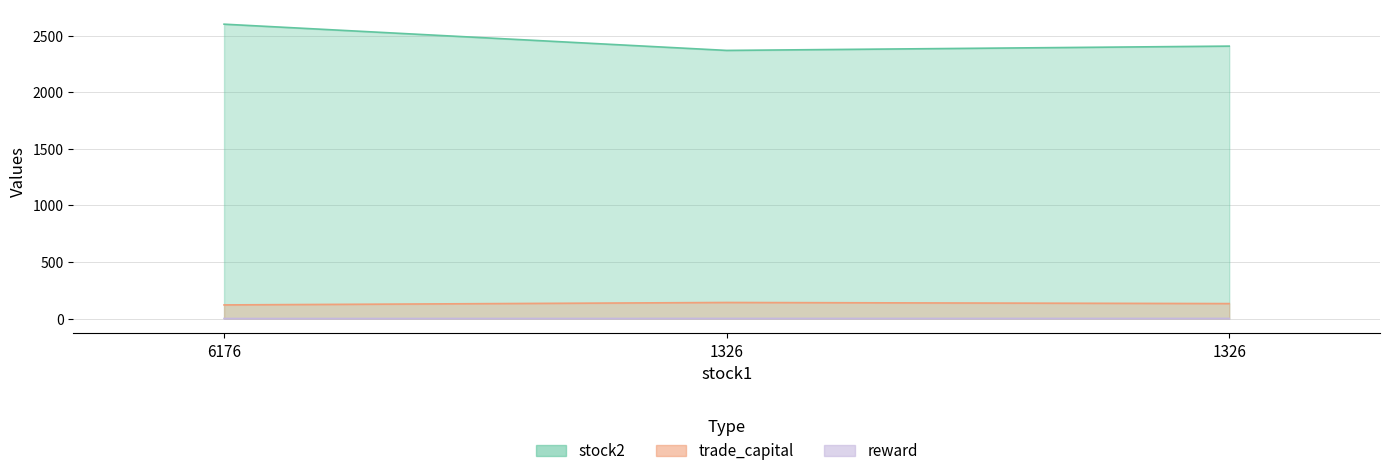

Which category has the highest value in the reward series?

1326